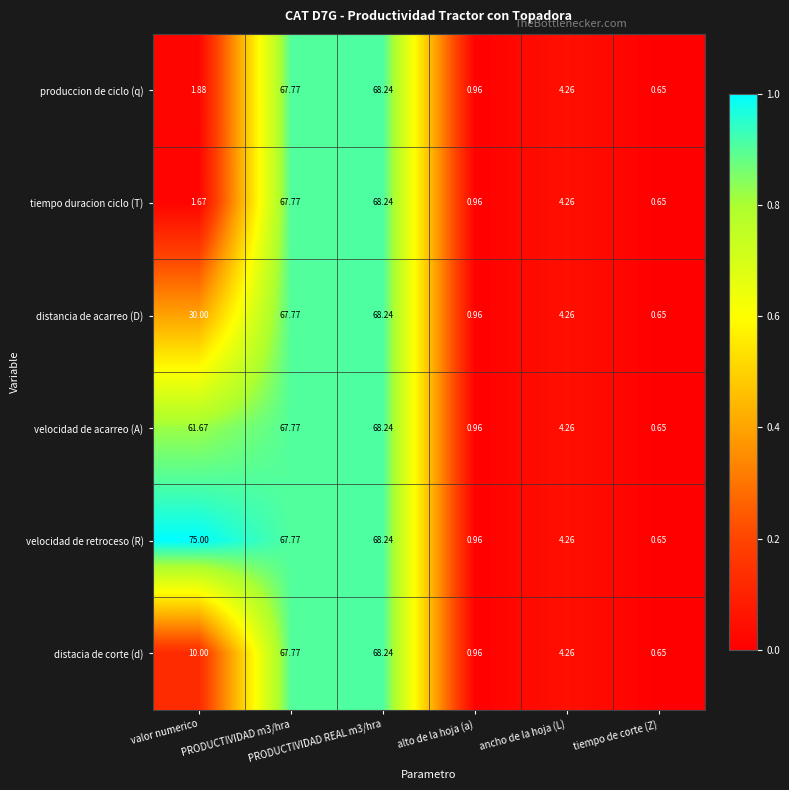

Which series has the largest total across all categories?

velocidad de retroceso (R)